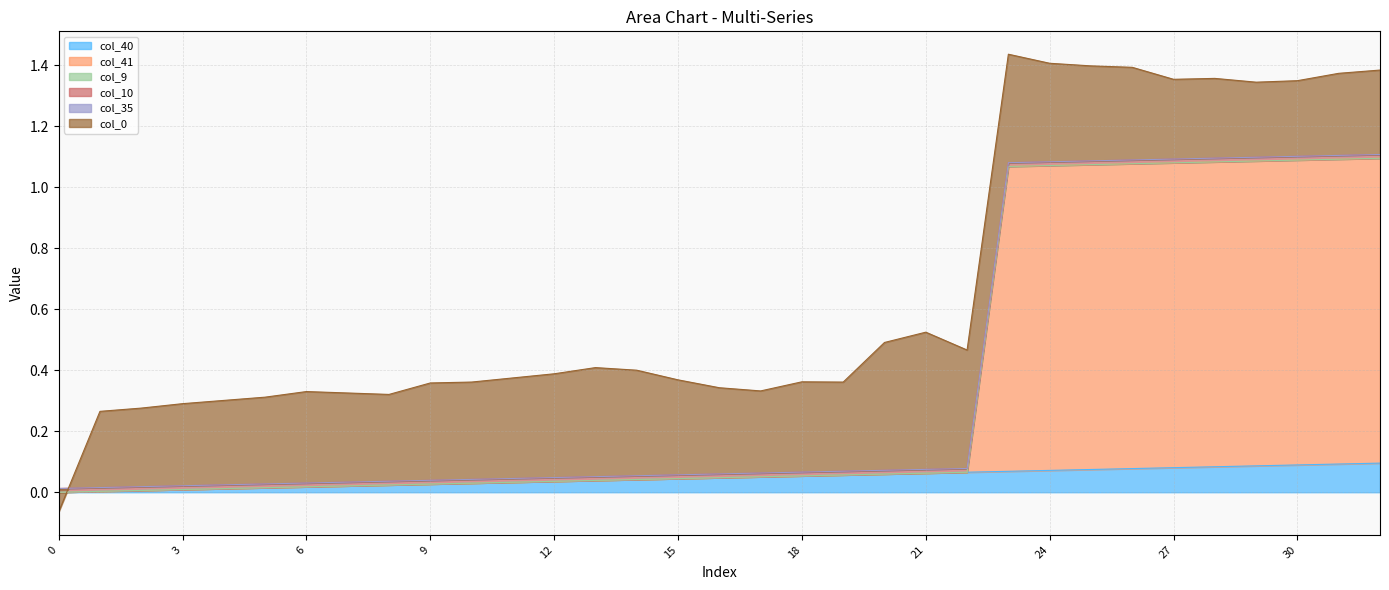

Reading left to right, extract all data points from this chart.

col_40: 0=0.0	1=0.0	2=0.0	3=0.0	4=0.0	5=0.0	6=0.0	7=0.0	8=0.0	9=0.0	10=0.0	11=0.0	12=0.0	13=0.0	14=0.0	15=0.0	16=0.0	17=0.1	18=0.1	19=0.1	20=0.1	21=0.1	22=0.1	23=0.1	24=0.1	25=0.1	26=0.1	27=0.1	28=0.1	29=0.1	30=0.1	31=0.1	32=0.1
col_41: 0=0.0	1=0.0	2=0.0	3=0.0	4=0.0	5=0.0	6=0.0	7=0.0	8=0.0	9=0.0	10=0.0	11=0.0	12=0.0	13=0.0	14=0.0	15=0.0	16=0.0	17=0.0	18=0.0	19=0.0	20=0.0	21=0.0	22=0.0	23=1.0	24=1.0	25=1.0	26=1.0	27=1.0	28=1.0	29=1.0	30=1.0	31=1.0	32=1.0
col_9: 0=0.0	1=0.0	2=0.0	3=0.0	4=0.0	5=0.0	6=0.0	7=0.0	8=0.0	9=0.0	10=0.0	11=0.0	12=0.0	13=0.0	14=0.0	15=0.0	16=0.0	17=0.0	18=0.0	19=0.0	20=0.0	21=0.0	22=0.0	23=0.0	24=0.0	25=0.0	26=0.0	27=0.0	28=0.0	29=0.0	30=0.0	31=0.0	32=0.0
col_10: 0=0.0	1=0.0	2=0.0	3=0.0	4=0.0	5=0.0	6=0.0	7=0.0	8=0.0	9=0.0	10=0.0	11=0.0	12=0.0	13=0.0	14=0.0	15=0.0	16=0.0	17=0.0	18=0.0	19=0.0	20=0.0	21=0.0	22=0.0	23=0.0	24=0.0	25=0.0	26=0.0	27=0.0	28=0.0	29=0.0	30=0.0	31=0.0	32=0.0
col_35: 0=0.0	1=0.0	2=0.0	3=0.0	4=0.0	5=0.0	6=0.0	7=0.0	8=0.0	9=0.0	10=0.0	11=0.0	12=0.0	13=0.0	14=0.0	15=0.0	16=0.0	17=0.0	18=0.0	19=0.0	20=0.0	21=0.0	22=0.0	23=0.0	24=0.0	25=0.0	26=0.0	27=0.0	28=0.0	29=0.0	30=0.0	31=0.0	32=0.0
col_0: 0=-0.1	1=0.2	2=0.3	3=0.3	4=0.3	5=0.3	6=0.3	7=0.3	8=0.3	9=0.3	10=0.3	11=0.3	12=0.3	13=0.4	14=0.3	15=0.3	16=0.3	17=0.3	18=0.3	19=0.3	20=0.4	21=0.5	22=0.4	23=0.4	24=0.3	25=0.3	26=0.3	27=0.3	28=0.3	29=0.2	30=0.2	31=0.3	32=0.3